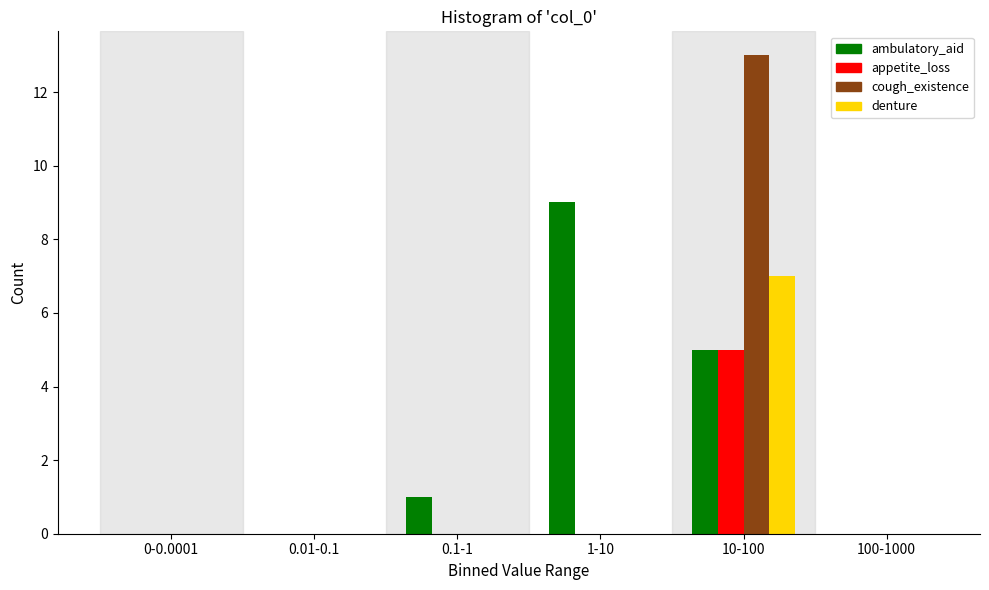

Reading left to right, what are all the values shown in this chart?

ambulatory_aid: 0-0.0001=0	0.01-0.1=0	0.1-1=1	1-10=9	10-100=5	100-1000=0
appetite_loss: 0-0.0001=0	0.01-0.1=0	0.1-1=0	1-10=0	10-100=5	100-1000=0
cough_existence: 0-0.0001=0	0.01-0.1=0	0.1-1=0	1-10=0	10-100=13	100-1000=0
denture: 0-0.0001=0	0.01-0.1=0	0.1-1=0	1-10=0	10-100=7	100-1000=0